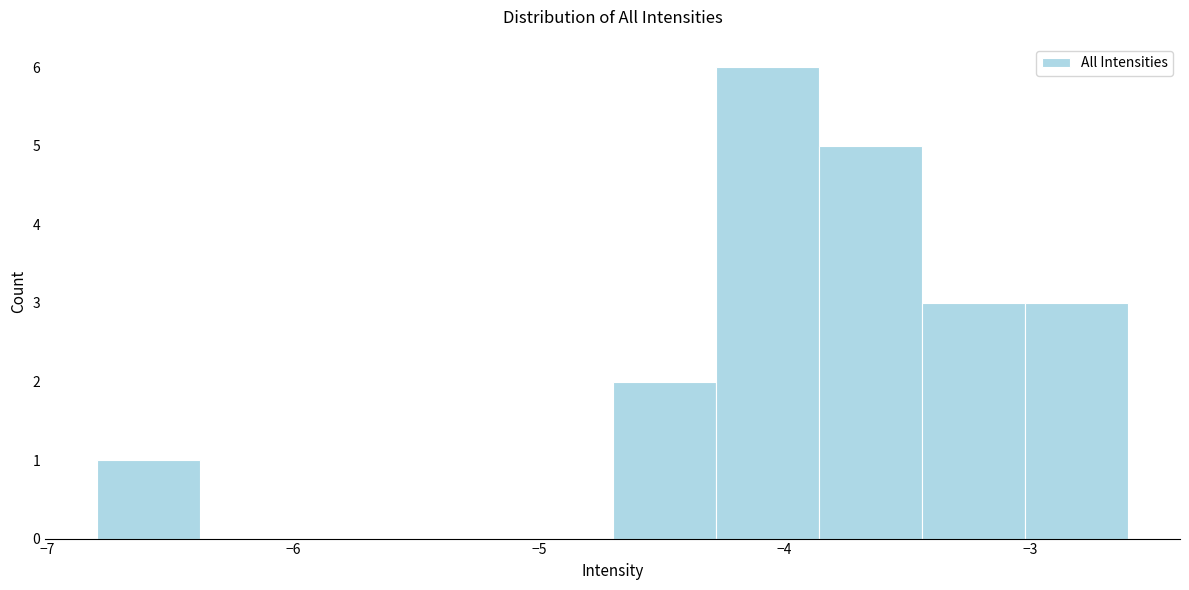

What is the height of the bar covering -3.02 to -2.60 on the x-axis? Neither the bar edges nor the heights are printed on the chart, so give them approximately, as read against the axes.

3